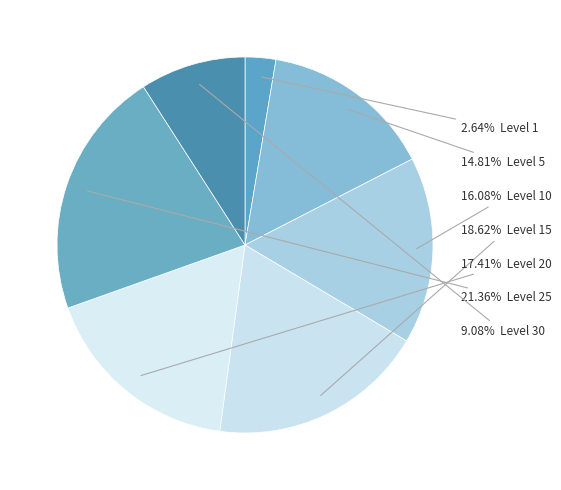

Count the number of slices in the pie.

7